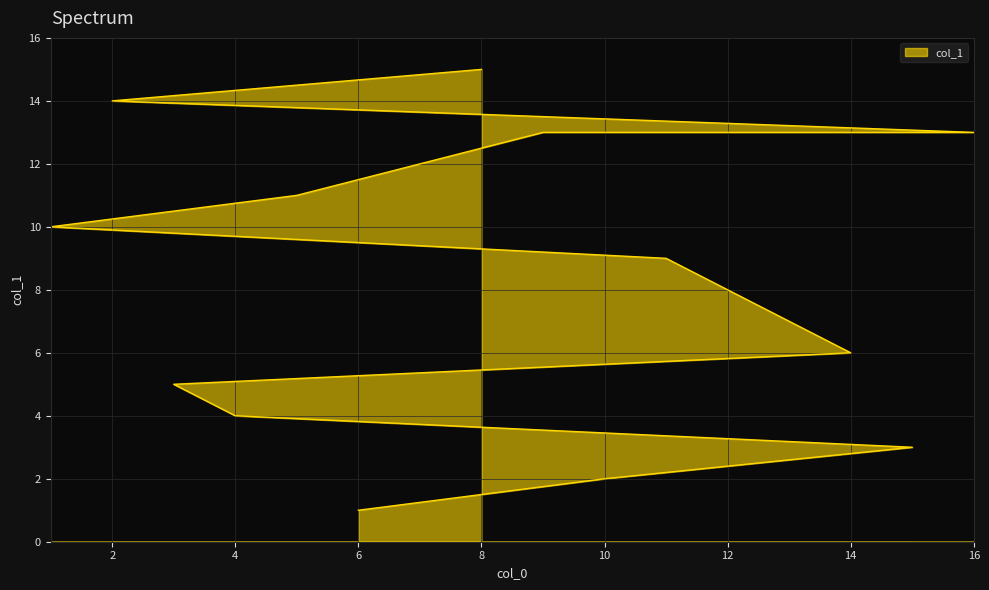

Reading left to right, what are all the values shown in this chart?

1	2	3	4	5	6	7	8	9	10	11	12	13	13	14	15